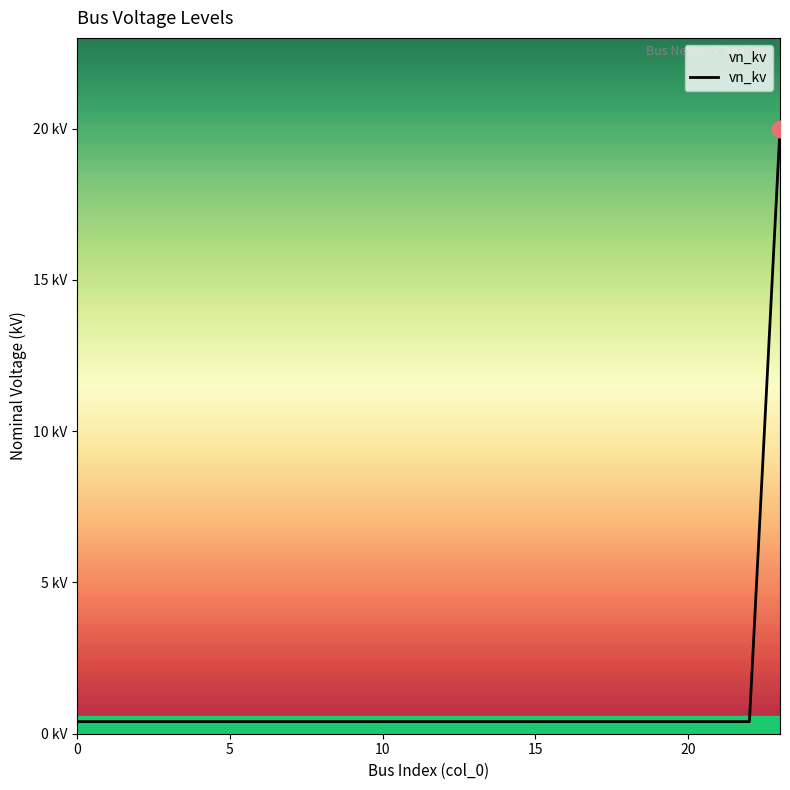

Reading right to left, extract all data points from this chart.

20.0	0.4	0.4	0.4	0.4	0.4	0.4	0.4	0.4	0.4	0.4	0.4	0.4	0.4	0.4	0.4	0.4	0.4	0.4	0.4	0.4	0.4	0.4	0.4